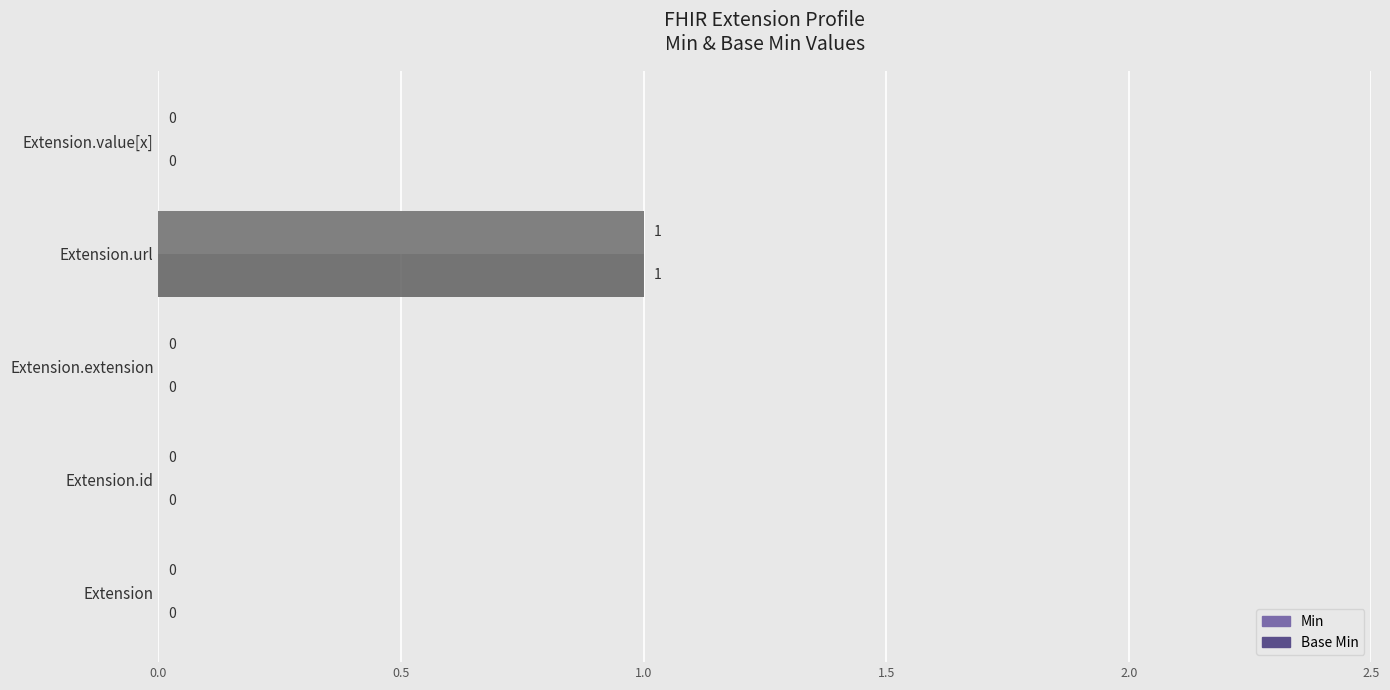

Which category has the highest value in the Base Min series?

Extension.url